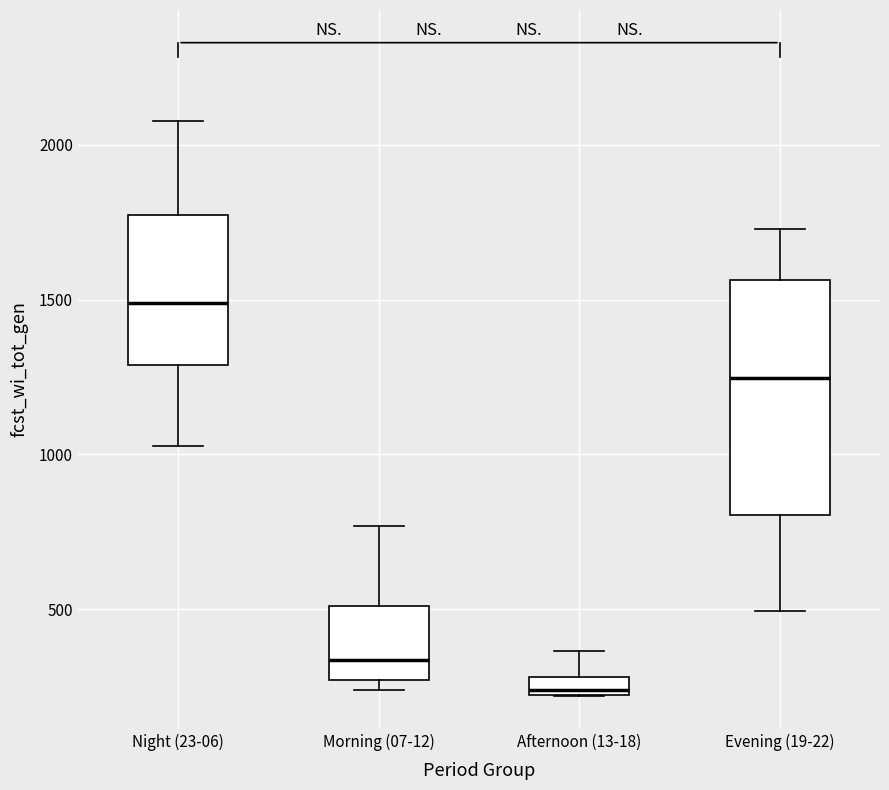

Which box is the tallest, from its lower edge to its upper edge?

Evening (19-22)